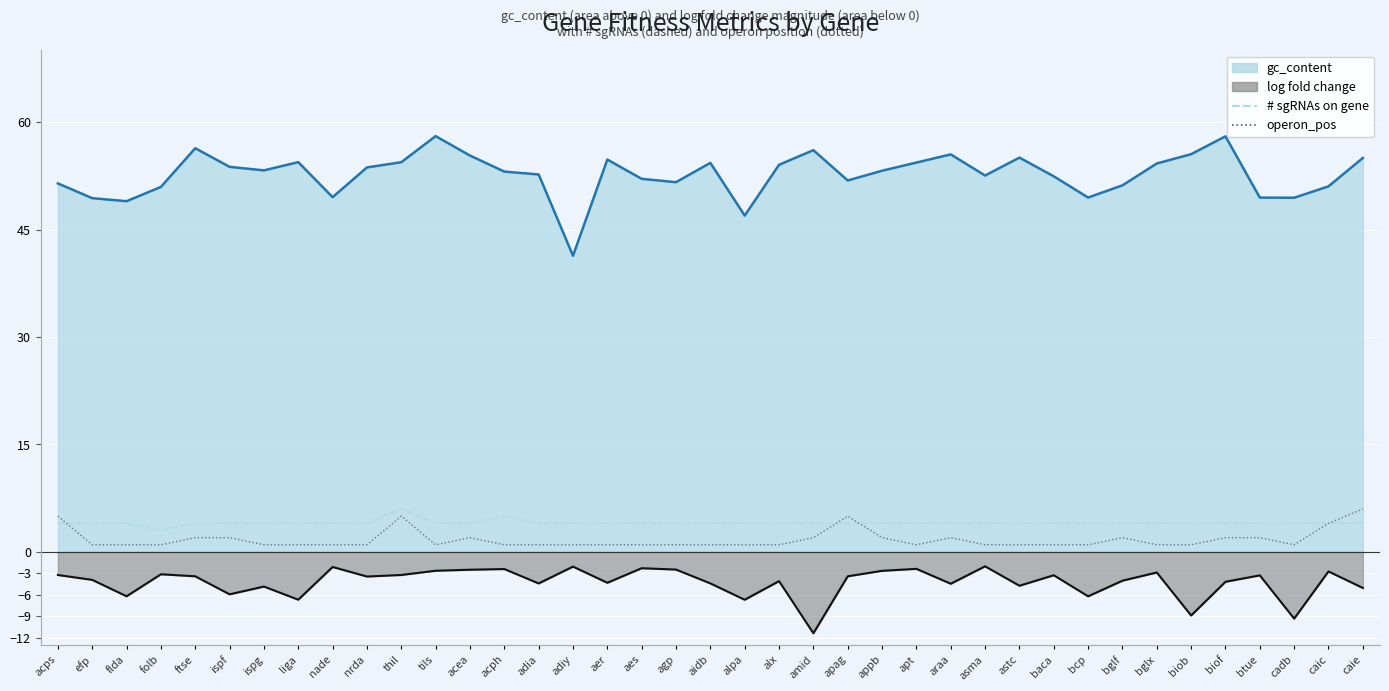

Rank the categories by # sgRNAs on gene value from lowest to highest.

folb, acps, efp, flda, ftse, ispf, ispg, liga, nade, nrda, tils, acea, adia, adiy, aer, aes, agp, aidb, alpa, alx, amid, apag, appb, apt, araa, asma, astc, baca, bcp, bglf, bglx, biob, biof, btue, cadb, caic, caie, acph, thil